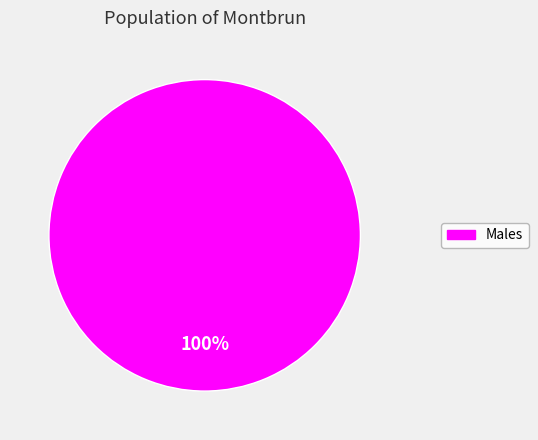

To the nearest percent, what percentage of the pie is Males?

100%